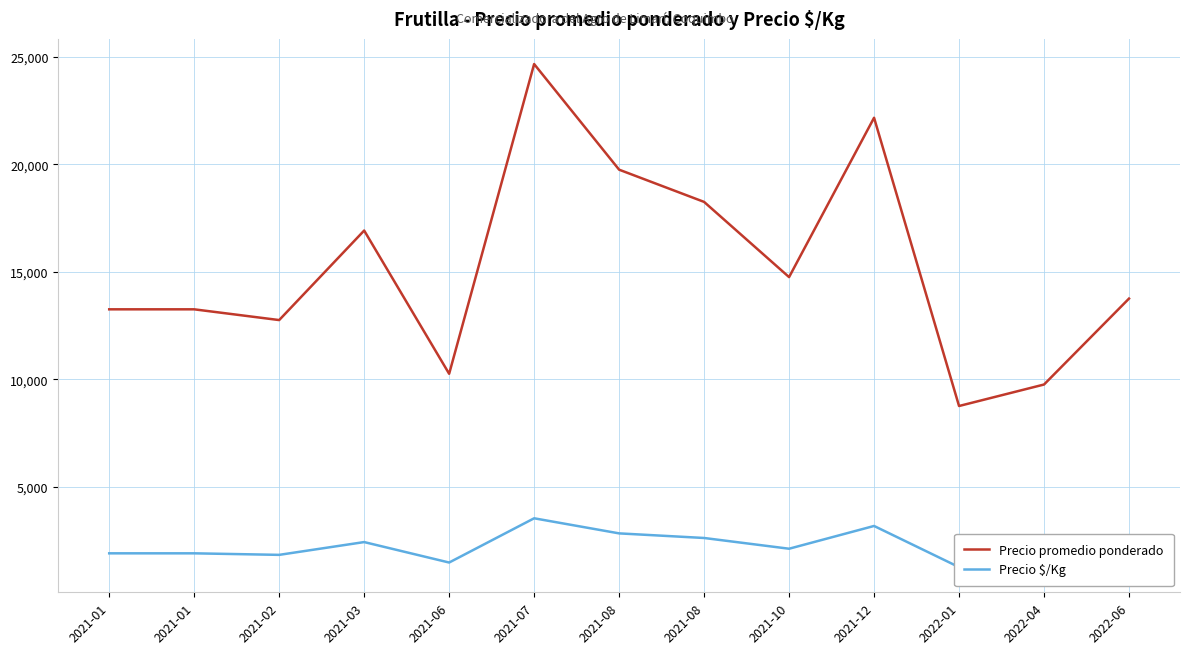

Between 2021-01 and 2021-07, which series saw the biggest shift?

Precio promedio ponderado